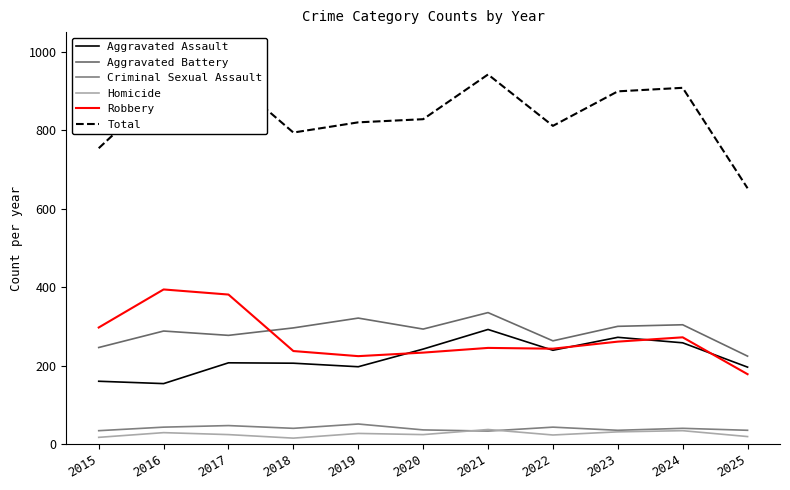

Where does the Homicide series first go above 24?

2016